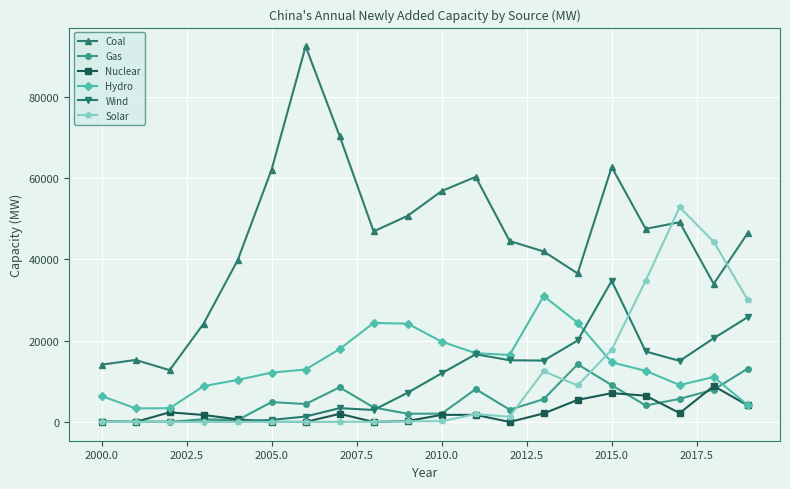

What are all the series names shown in the legend?

Coal, Gas, Nuclear, Hydro, Wind, Solar